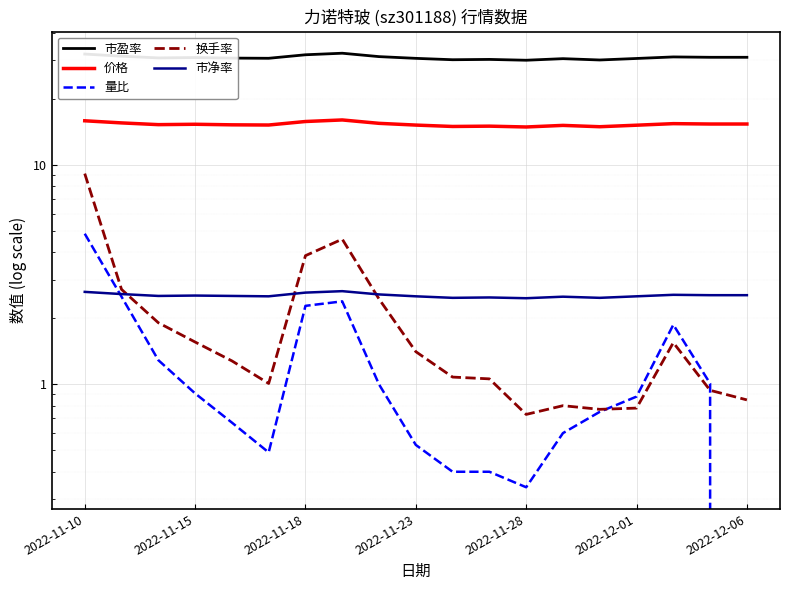

The value of 量比 at 17 is 1.7. True or false?

False